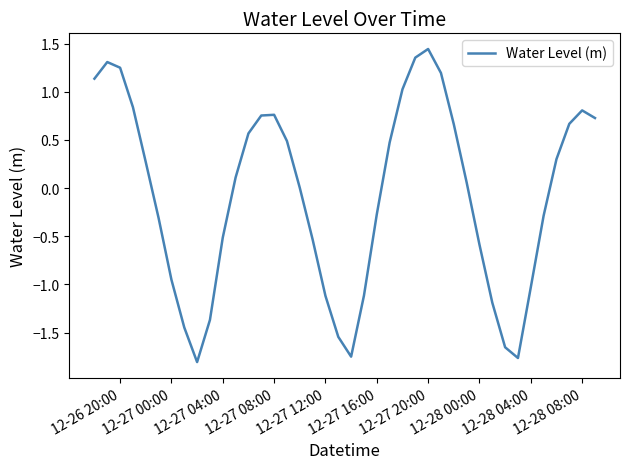

Does the chart have visible grid lines?

No